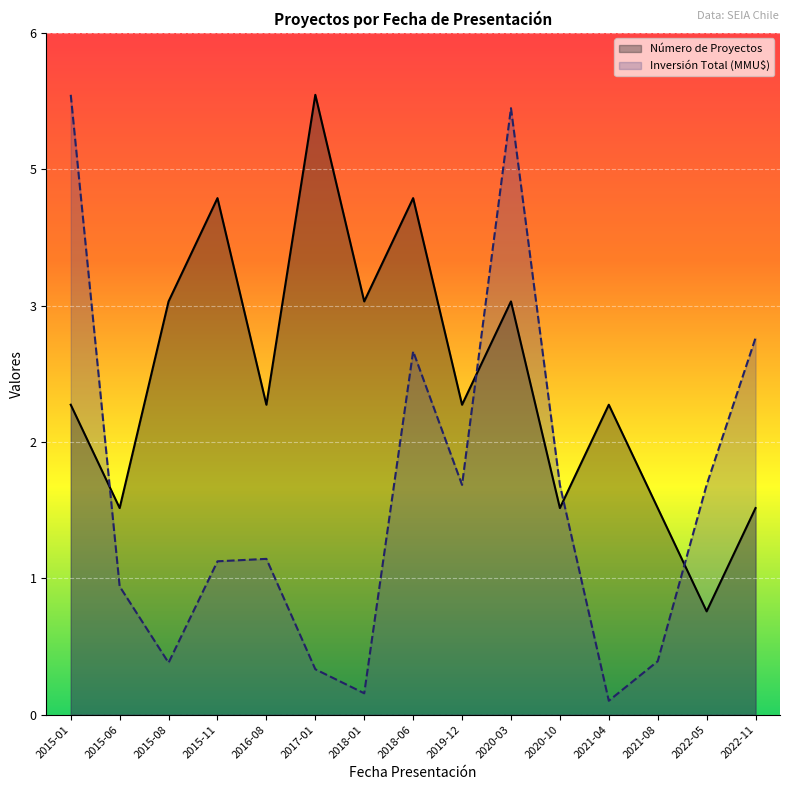

Rank the series by their average value, from lowest to highest.

Inversión Total (MMU$), Número de Proyectos